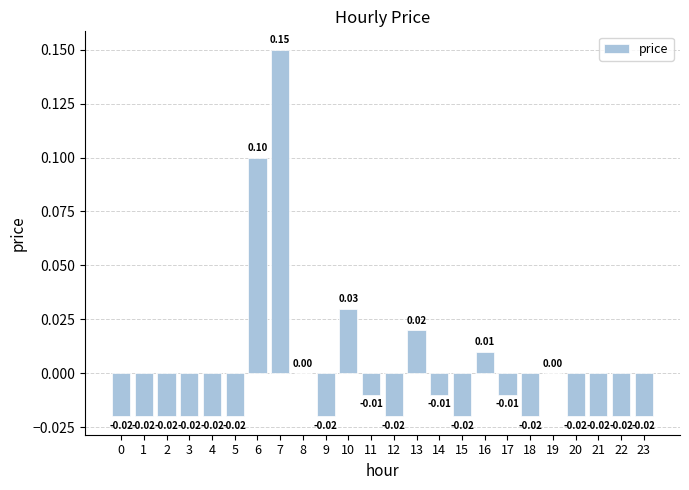

Which has a higher value, 8 or 2?

8